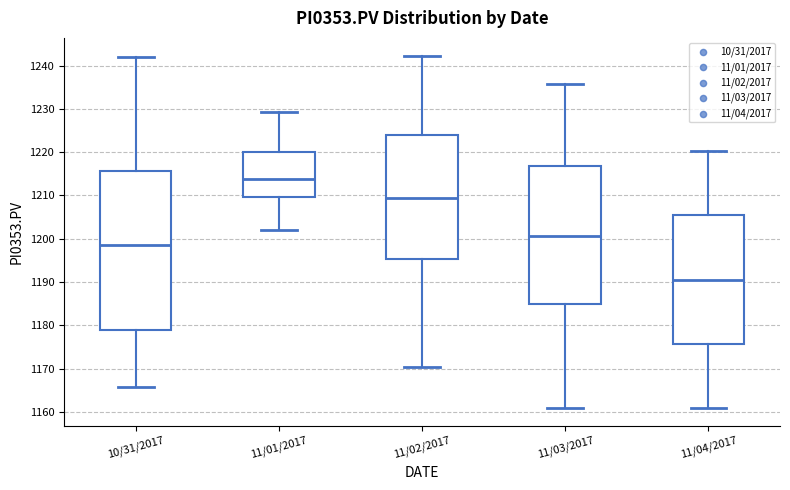

Reading left to right, transcribe this box plot: for each box, give where its median line is, the range the box spans, and where its two whiskers end, as read against the y-axis. The values are not printed on the chart, so give them approximately, as read against the axis.

10/31/2017: median 1198, box 1179 to 1216, whiskers 1166 to 1242
11/01/2017: median 1214, box 1210 to 1220, whiskers 1202 to 1229
11/02/2017: median 1209, box 1195 to 1224, whiskers 1170 to 1242
11/03/2017: median 1201, box 1185 to 1217, whiskers 1161 to 1236
11/04/2017: median 1191, box 1176 to 1205, whiskers 1161 to 1220